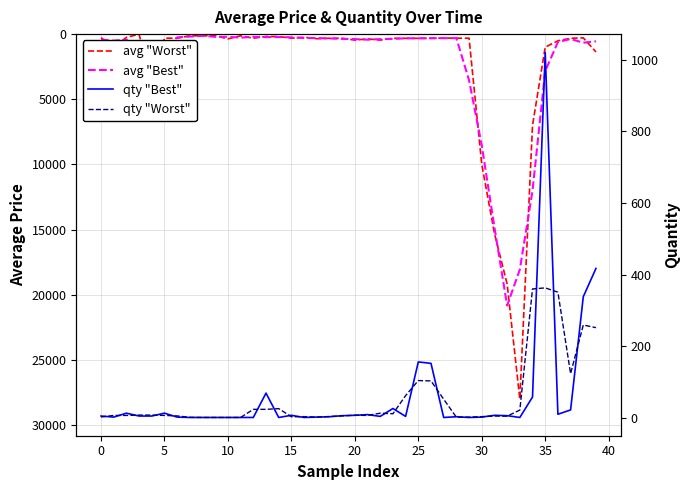

At which category is the sum across all series the highest?

33